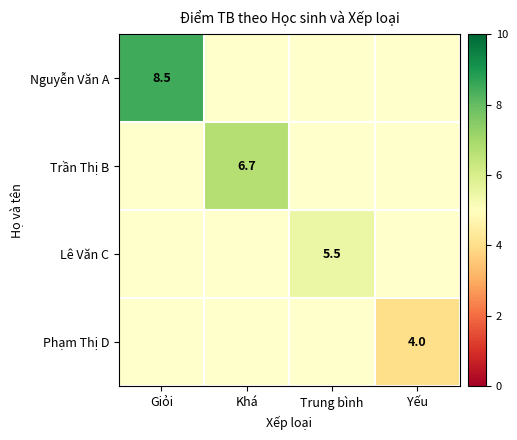

The value of Trần Thị B at Khá is 6.7. True or false?

True